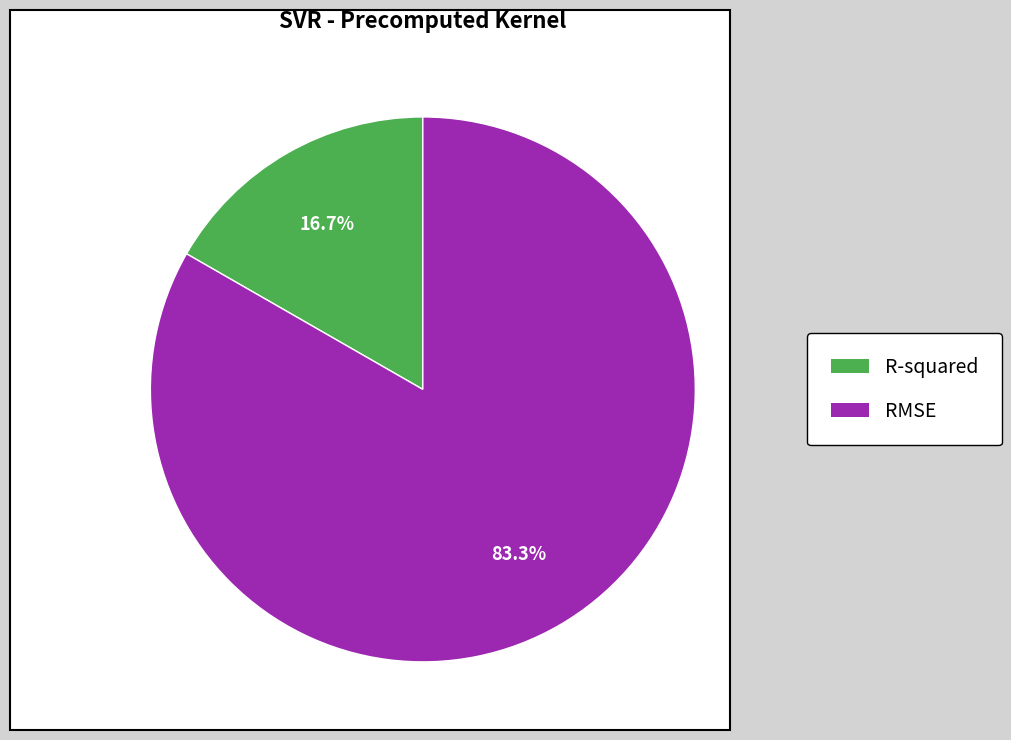

What is the majority slice?

RMSE